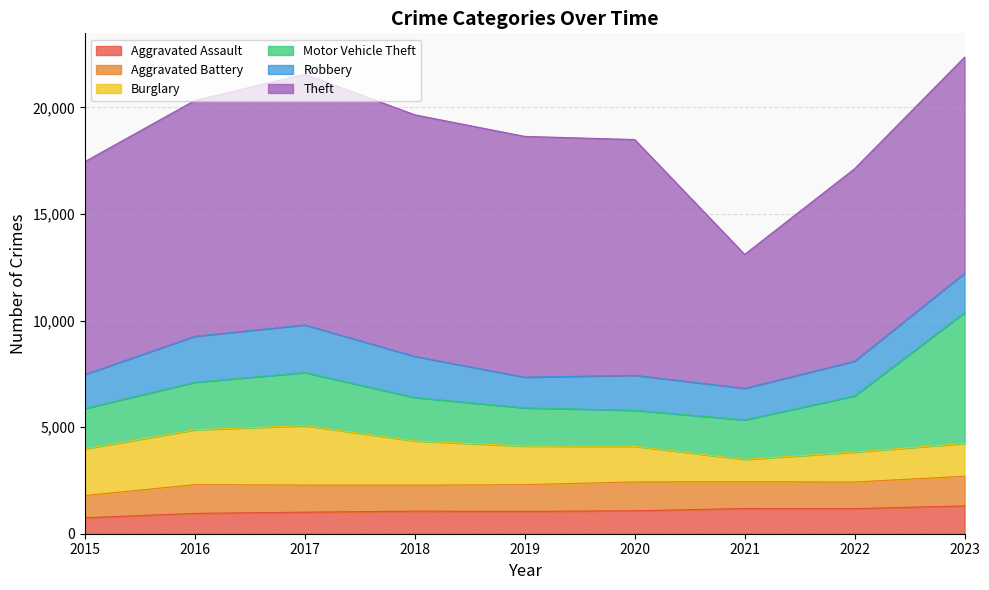

Is it true that Motor Vehicle Theft equals 3288 at 2016?

False